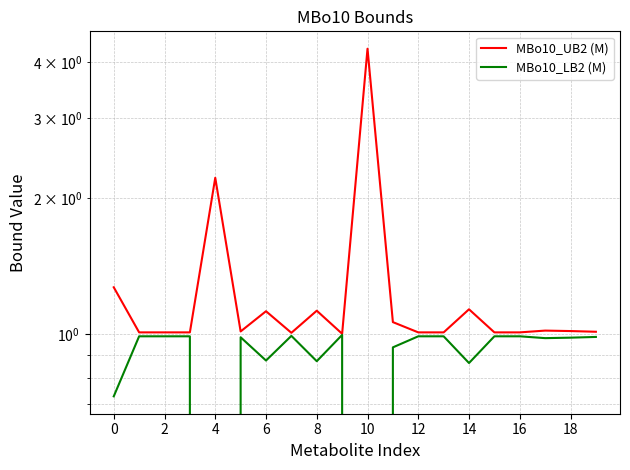

True or false: MBo10_LB2 (M) has a value of 1.0 at 13.

True